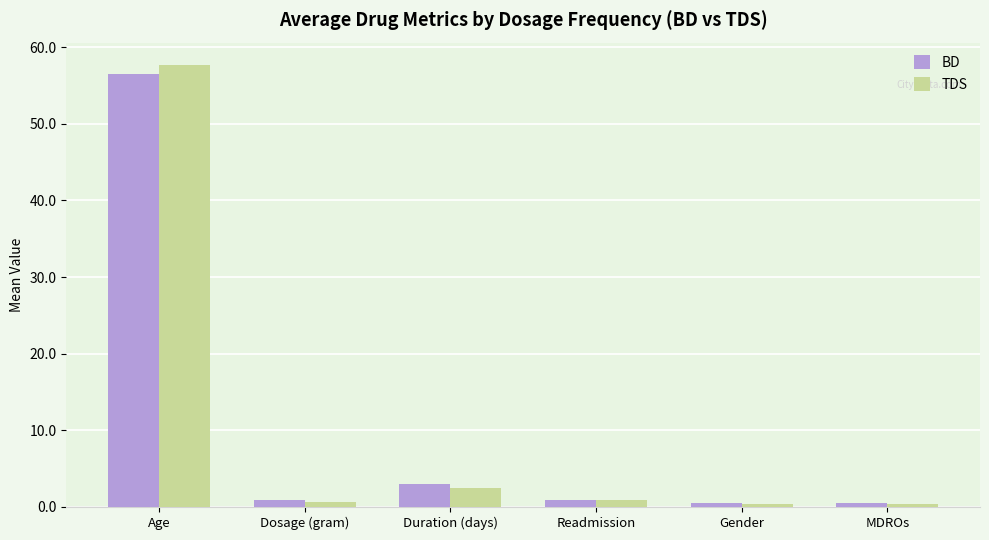

What is the difference between the TDS values at MDROs and Dosage (gram)?

0.2